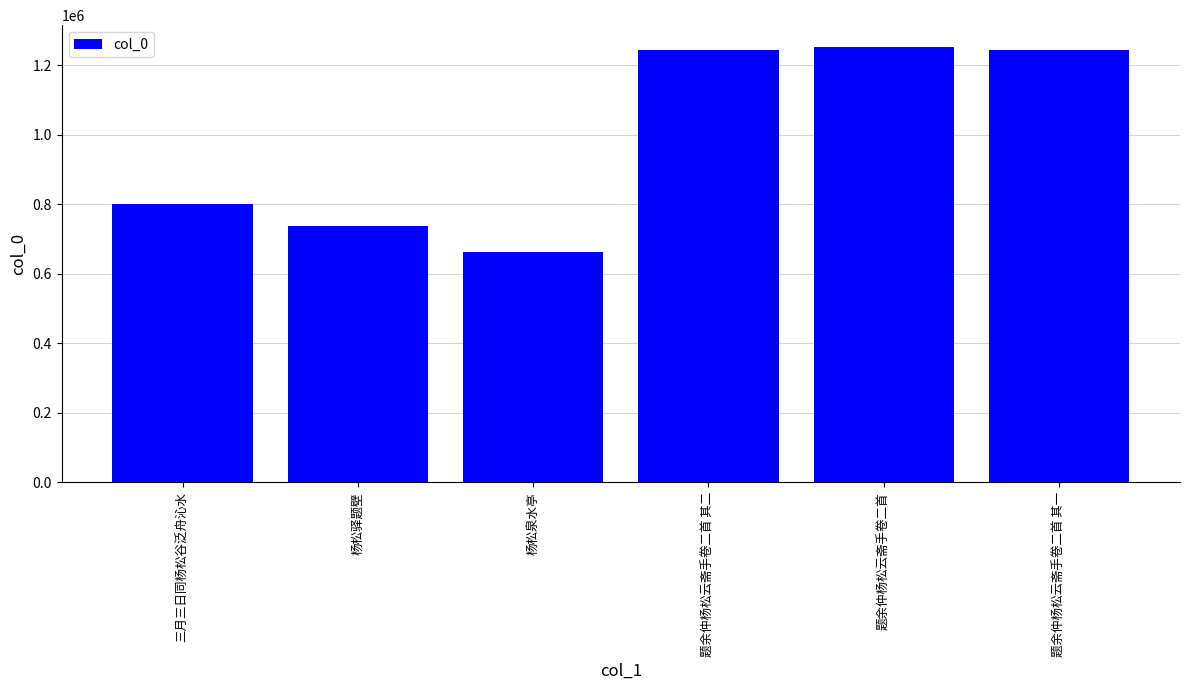

What is the approximate value at 题余仲杨松云斋手卷二首?

1252248